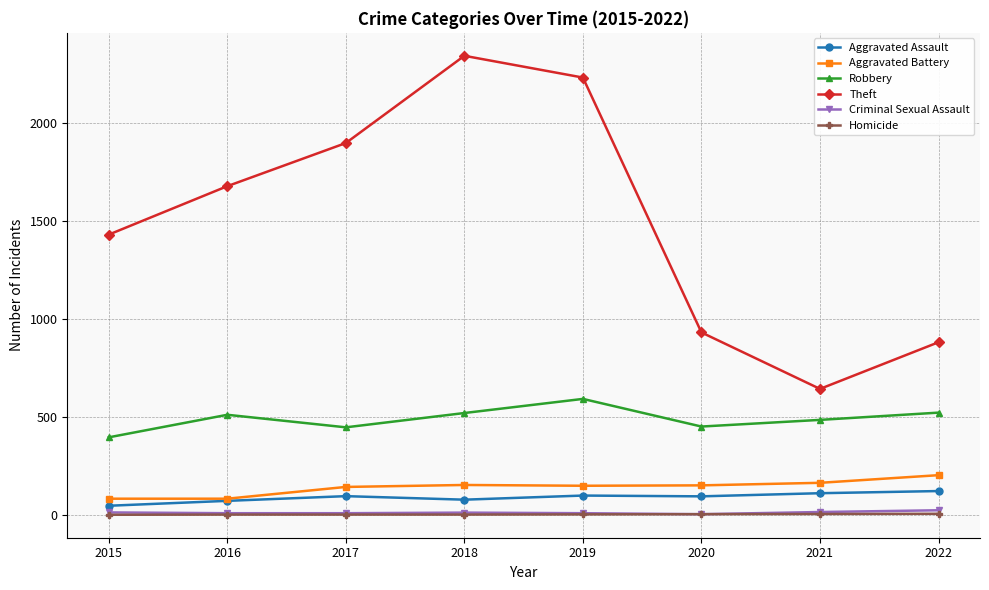

True or false: Theft and Robbery intersect in this chart.

False